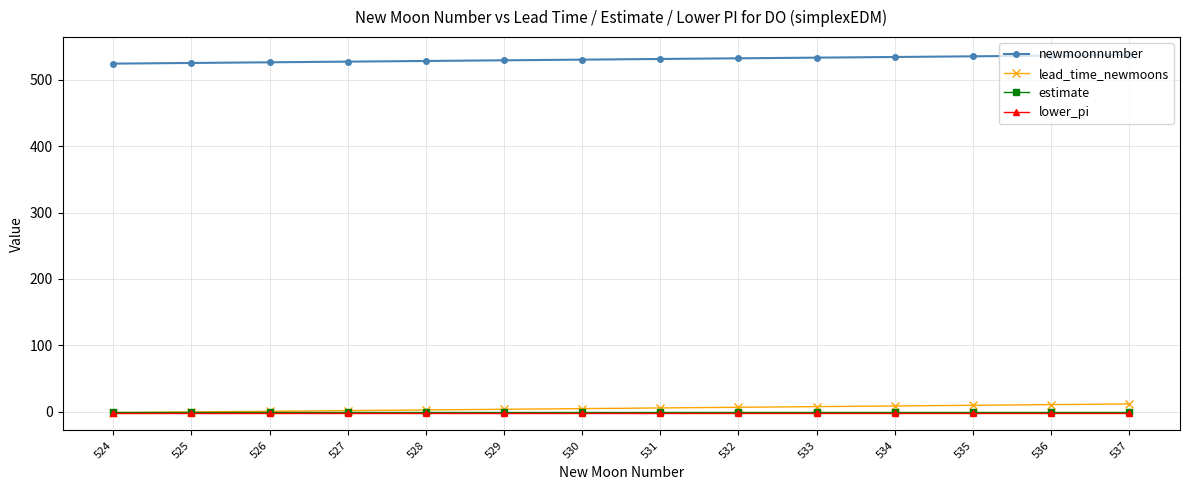

What is the value of the newmoonnumber point at the 2nd from the left?

525.0